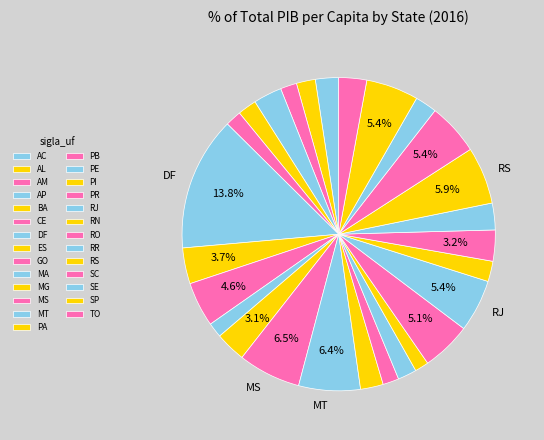

What is the change in value from GO to PE?

-15296.7